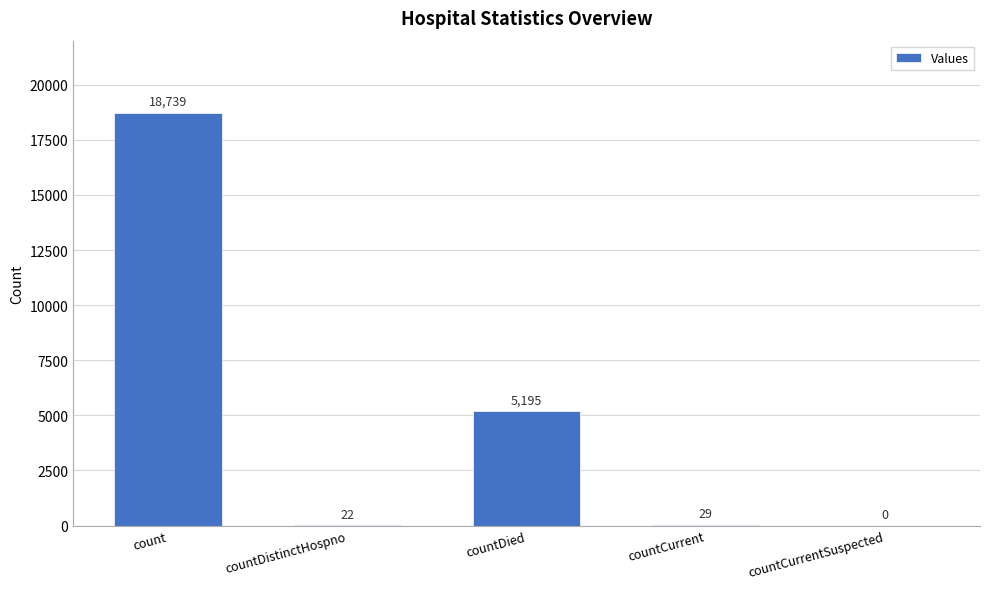

Reading left to right, list all the values displayed in this chart.

count=18739	countDistinctHospno=22	countDied=5195	countCurrent=29	countCurrentSuspected=0